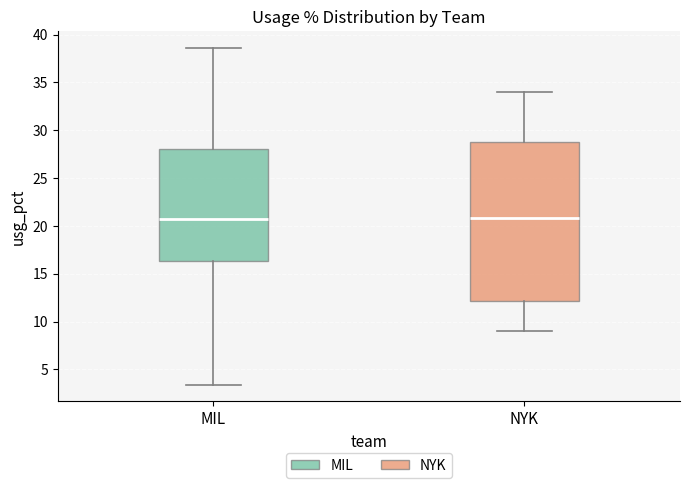

Which box is the tallest, from its lower edge to its upper edge?

NYK